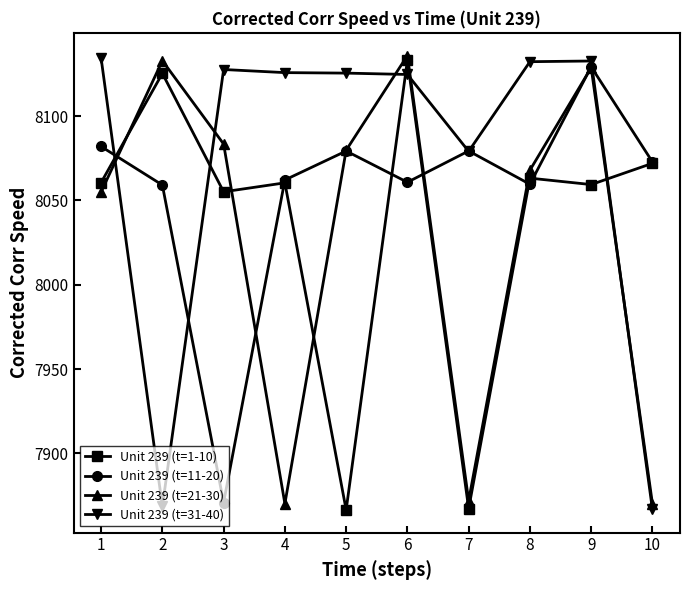

True or false: Unit 239 (t=31-40) and Unit 239 (t=1-10) cross at least once.

True